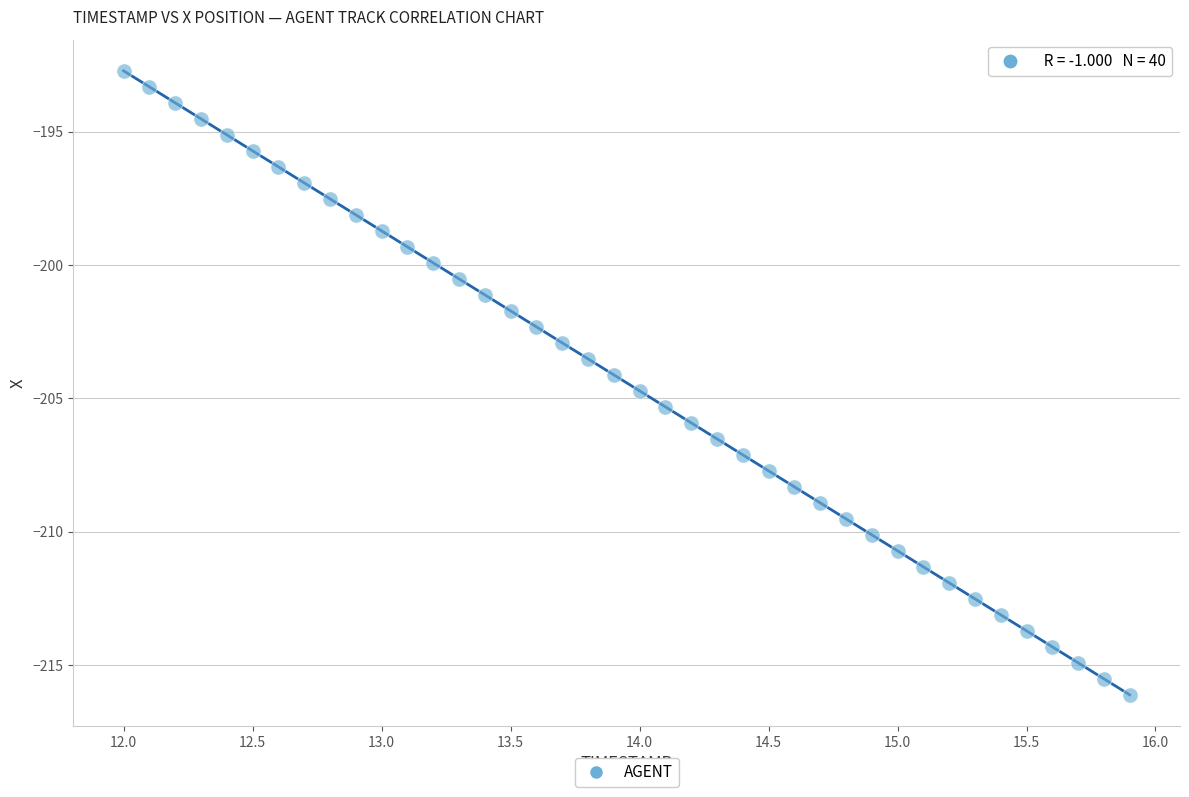

What is the range of Y values (max minus min)?

23.4